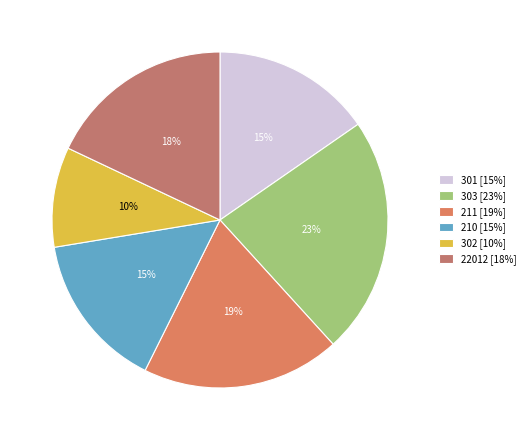

To the nearest percent, what is the combined percentage of 211 and 210?

34%